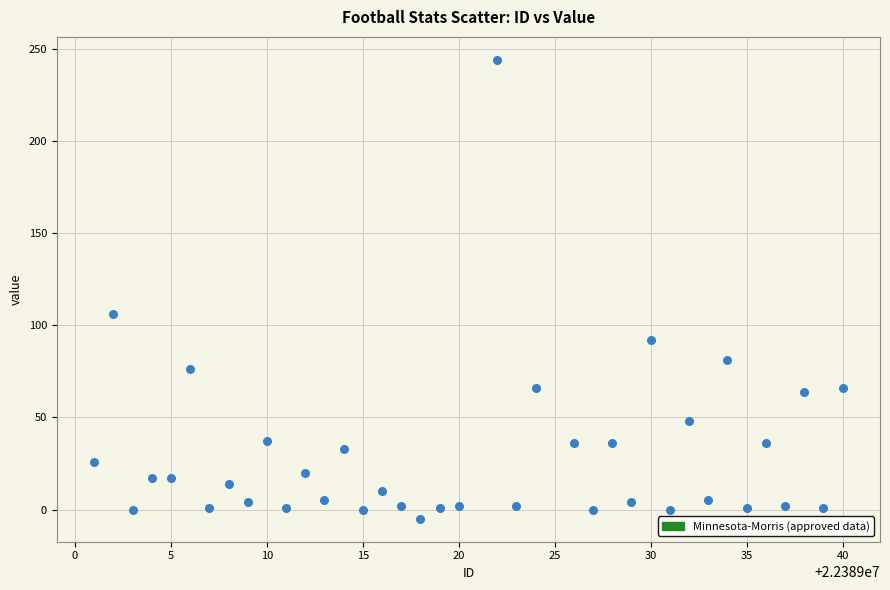

What is the range of Y values (max minus min)?

249